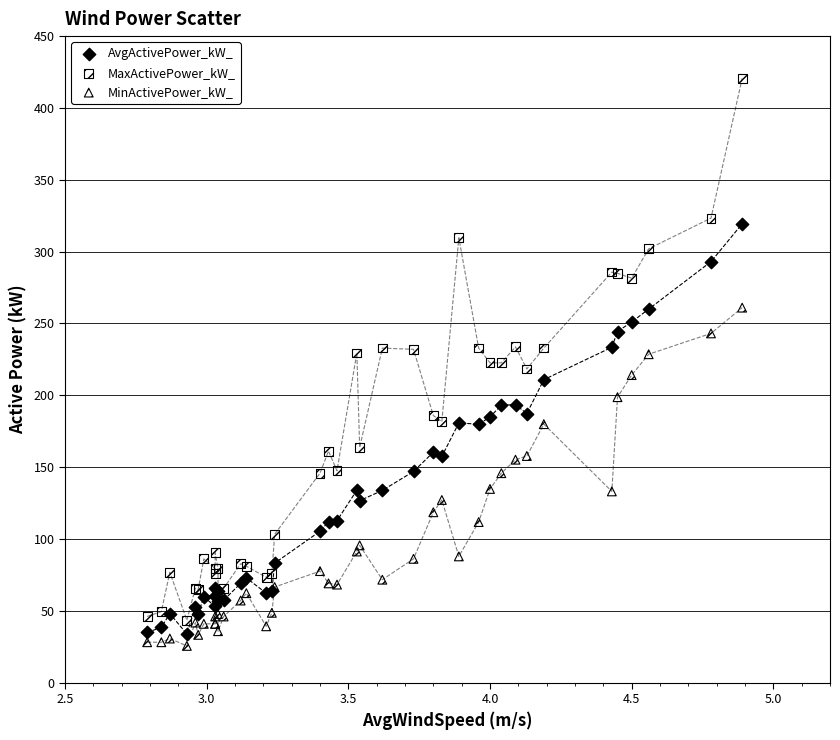

What is the X range (max minus min) for the scatter plot?

2.1